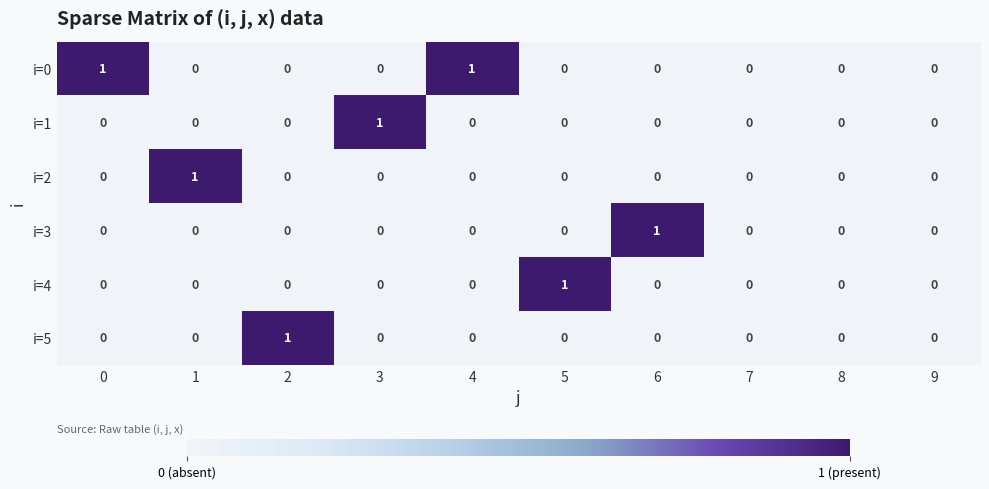

True or false: i=0 has a value of 1 at 4.

True